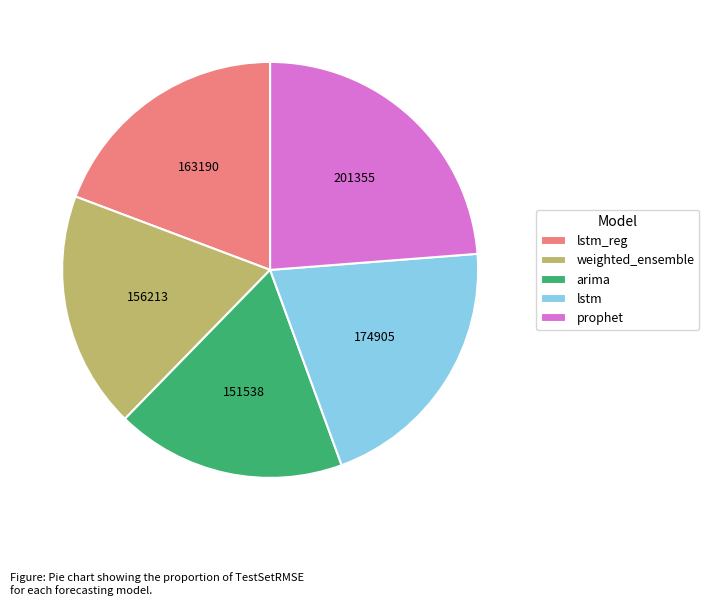

Does any single category account for the majority?

No